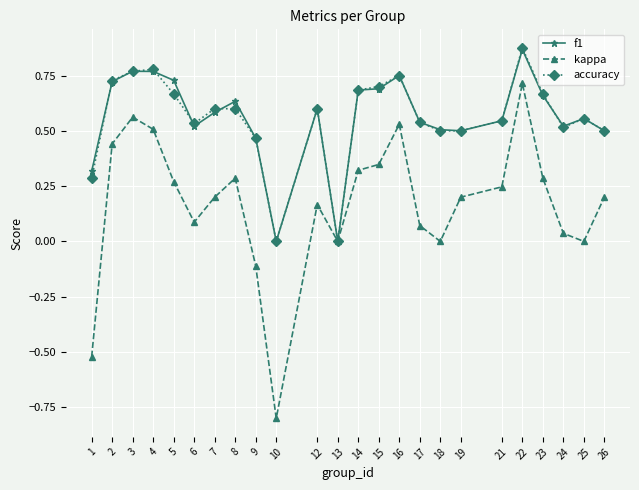

Between 8 and 13, which series saw the biggest shift?

f1